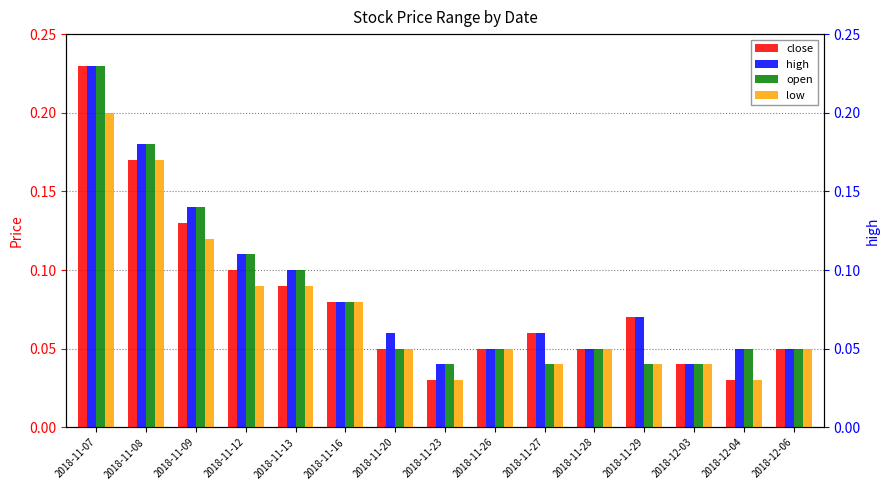

Is the value of close at 2018-11-29 greater than the value of low at 2018-11-29?

Yes